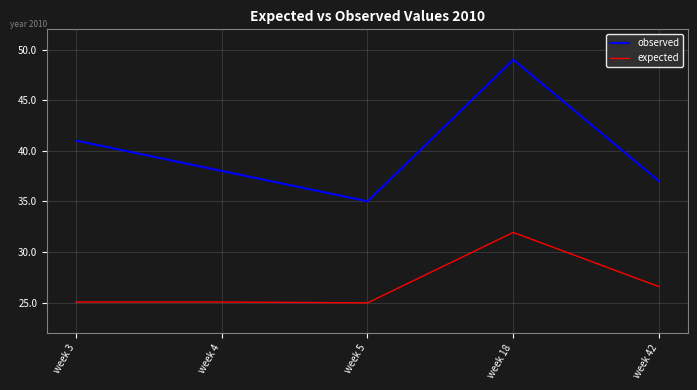

Where is observed nearest to the value 42?

week 3